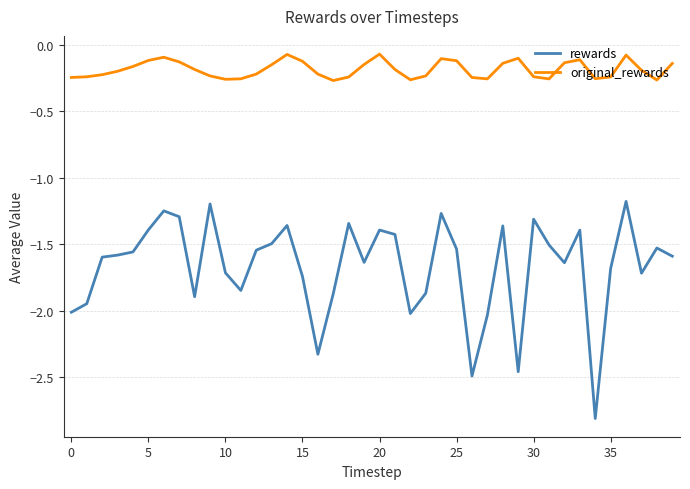

How many series are shown in this chart?

2